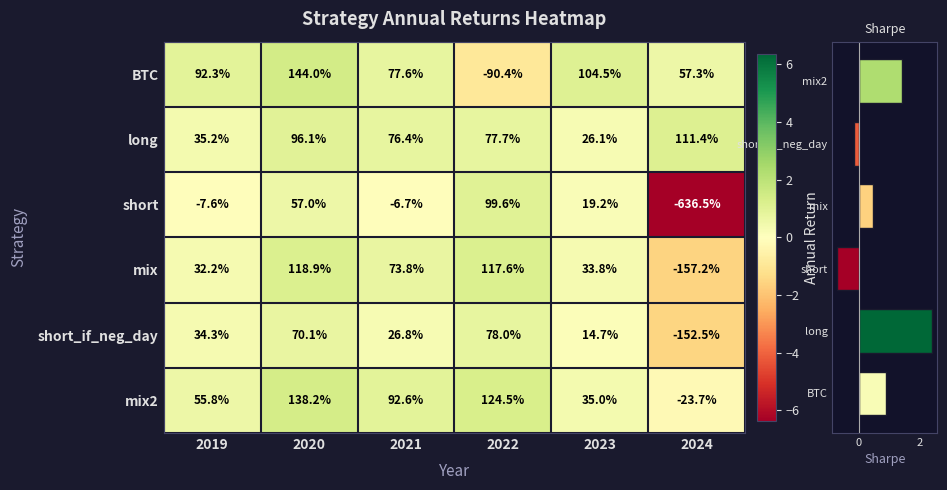

Which series has the largest total across all categories?

long